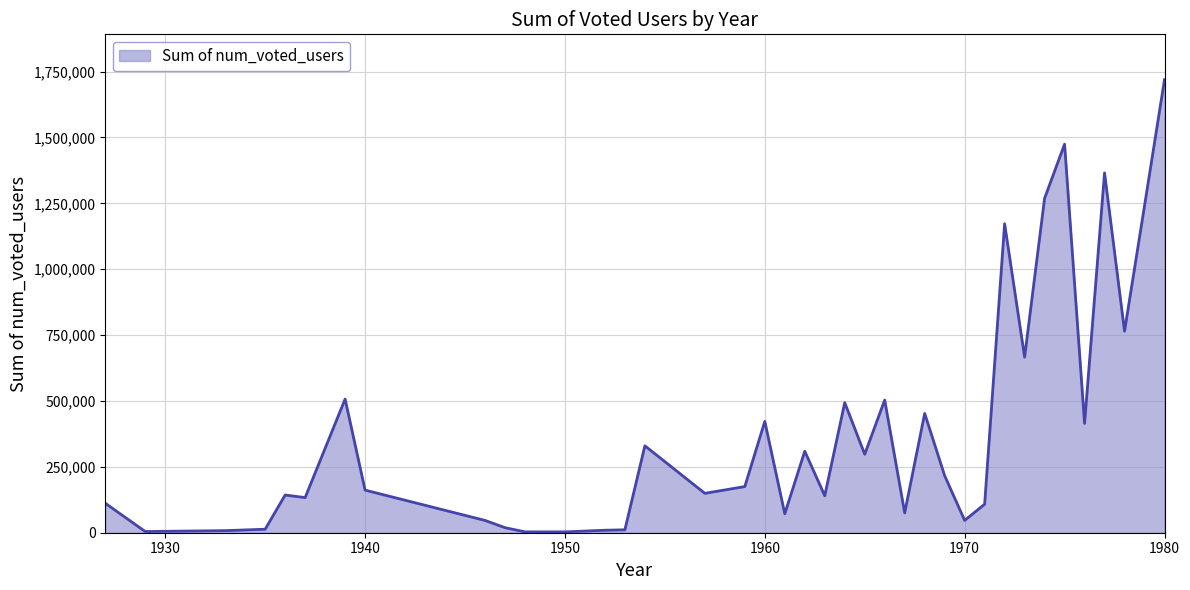

What is the difference between the maximum and minimum values?

1716386